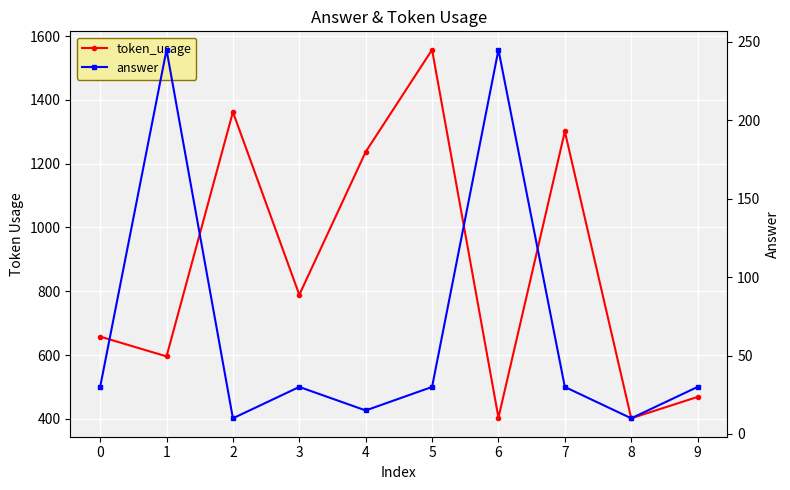

How many lines are shown in the chart?

2